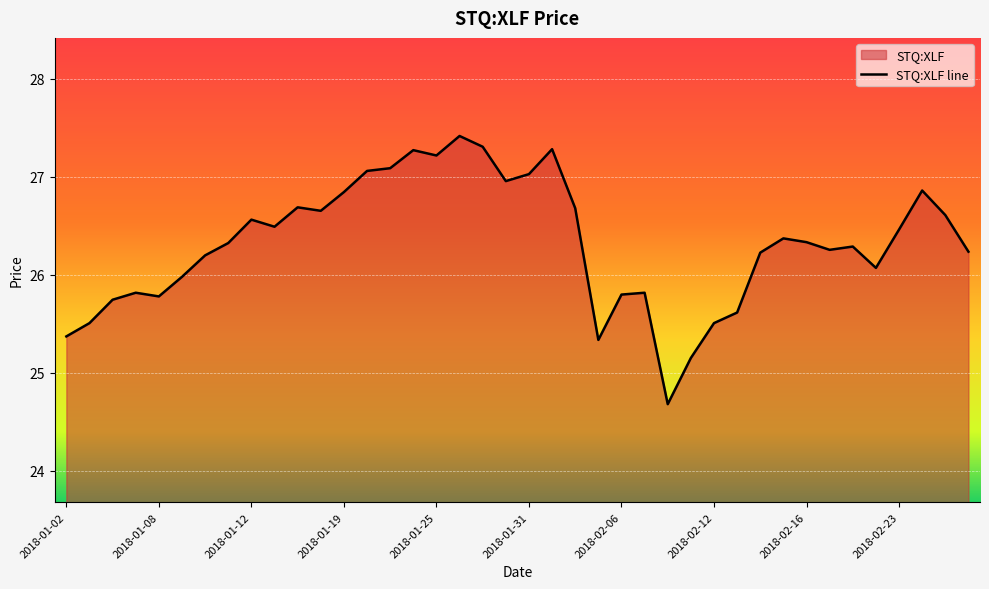

What is the greatest value displayed?

27.4